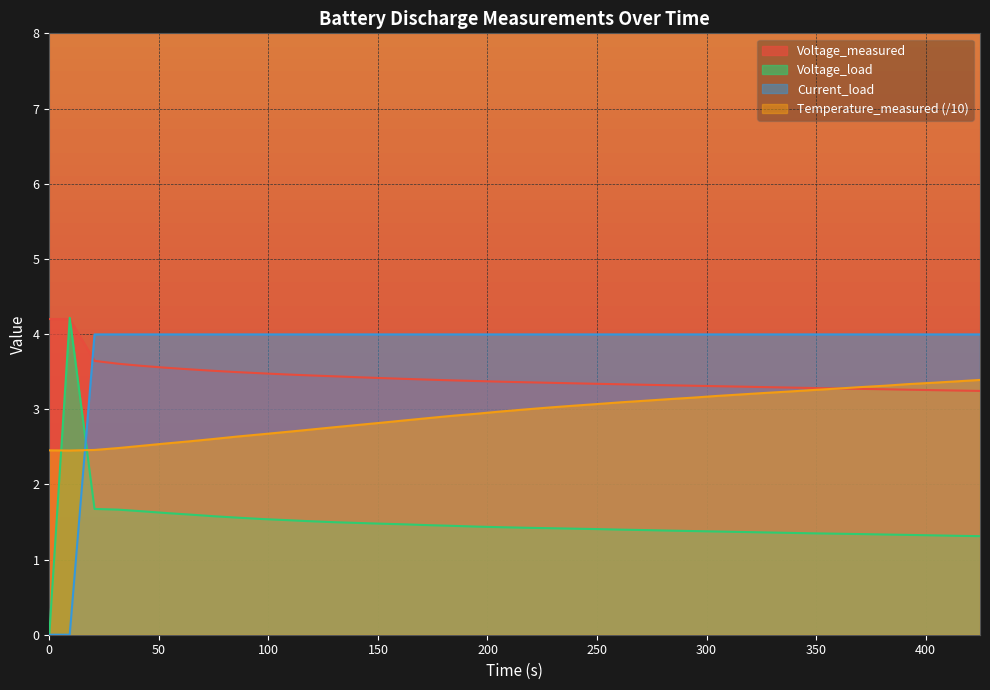

True or false: Voltage_measured and Temperature_measured cross at least once.

True